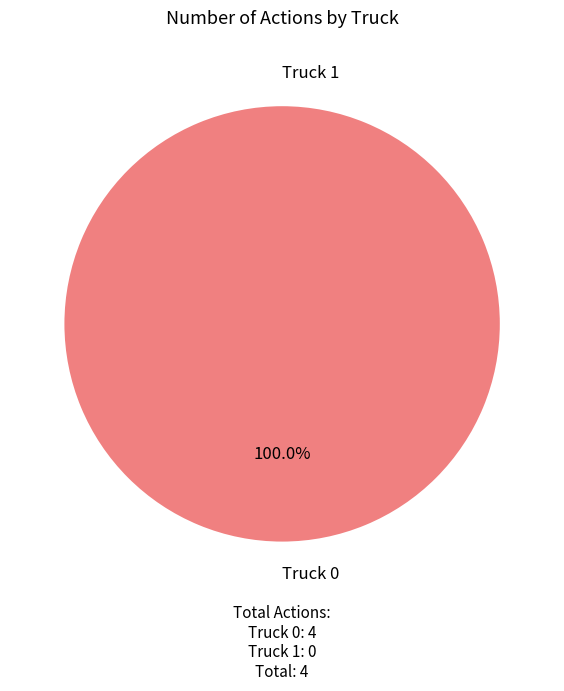

Combined, do Truck 1 and Truck 0 account for over 50%?

Yes